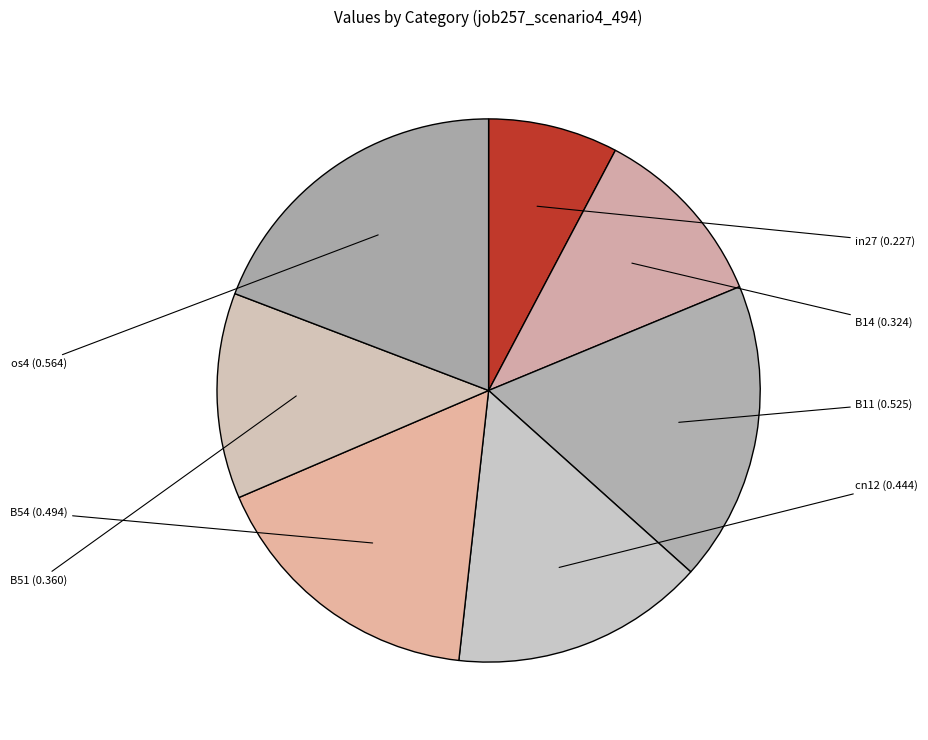

Combined, do in27 and os4 account for over 50%?

No